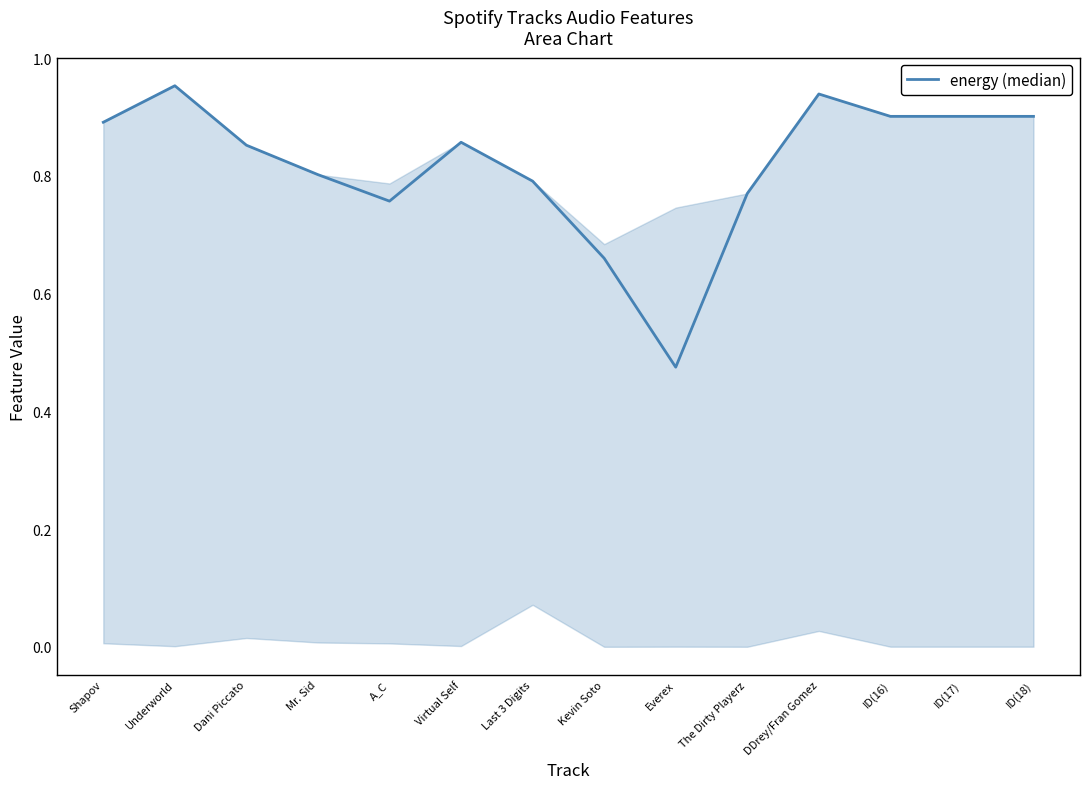

Which category has the highest value across all series?

Underworld